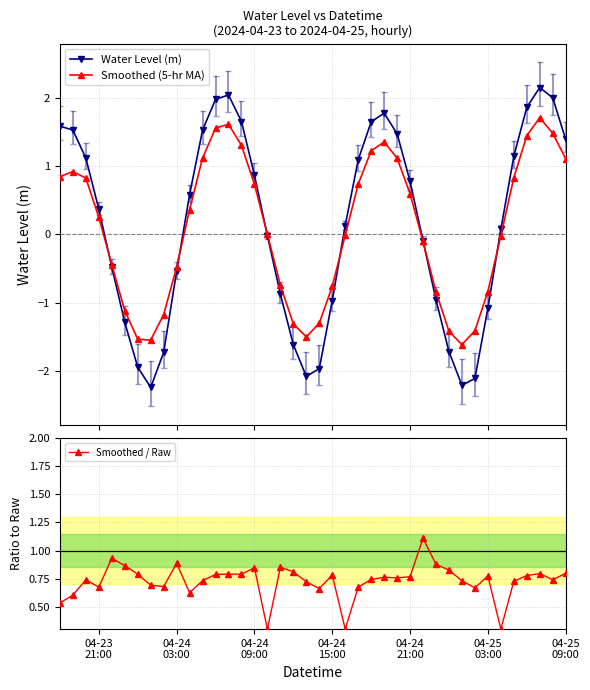

What is the value of the Smoothed (5-hr MA) point at the 14th from the left?

1.6